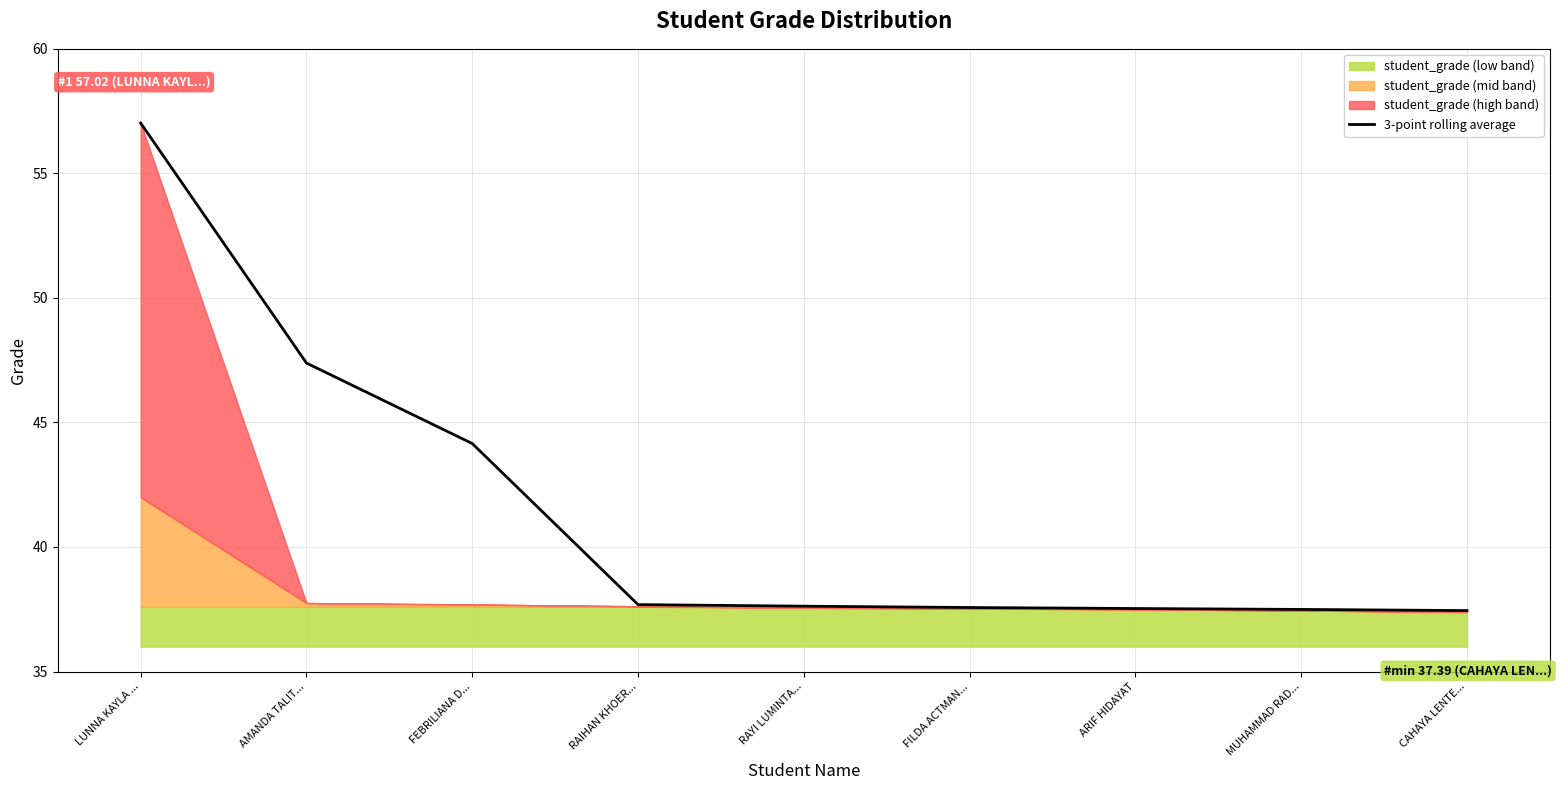

Reading left to right, what are all the values shown in this chart?

LUNNA KAYLA ...=57.0	AMANDA TALIT...=47.4	FEBRILIANA D...=44.2	RAIHAN KHOER...=37.7	RAYI LUMINTA...=37.6	FILDA ACTMAN...=37.6	ARIF HIDAYAT=37.5	MUHAMMAD RAD...=37.5	CAHAYA LENTE...=37.4